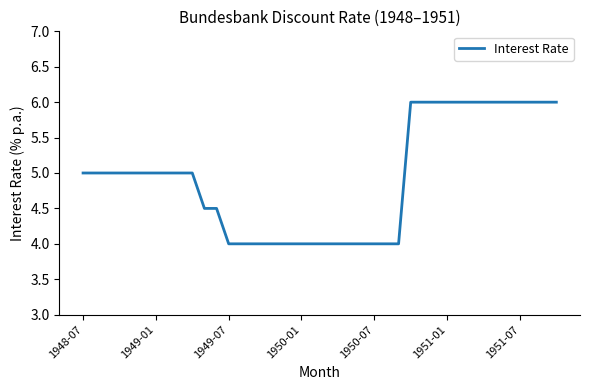

What is the difference between the maximum and minimum values?

2.0